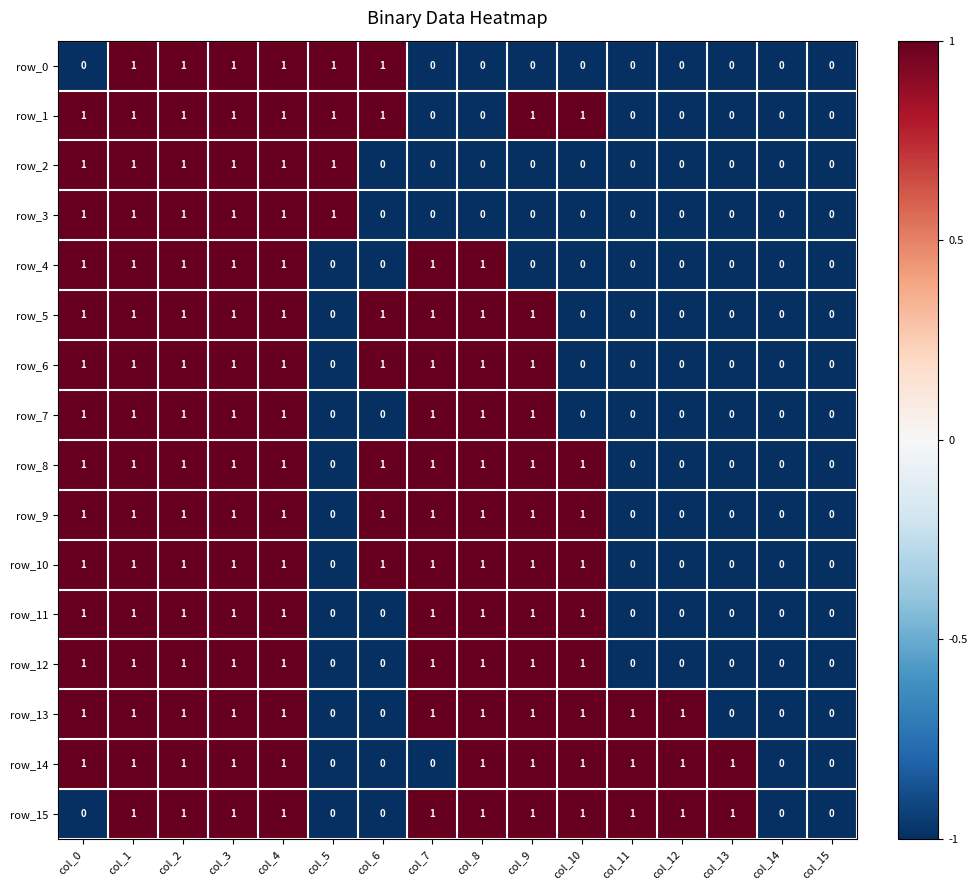

How many data points in row_8 are less than 1?

6